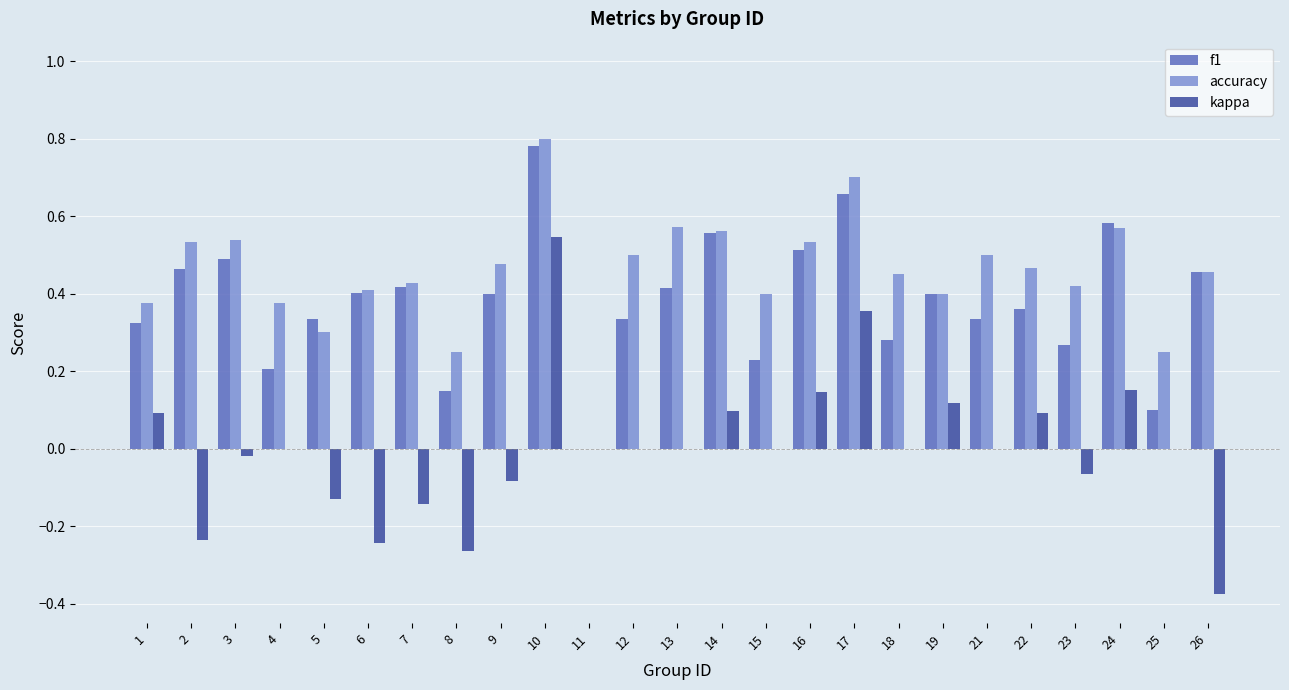

Which label corresponds to the largest value in the chart?

10